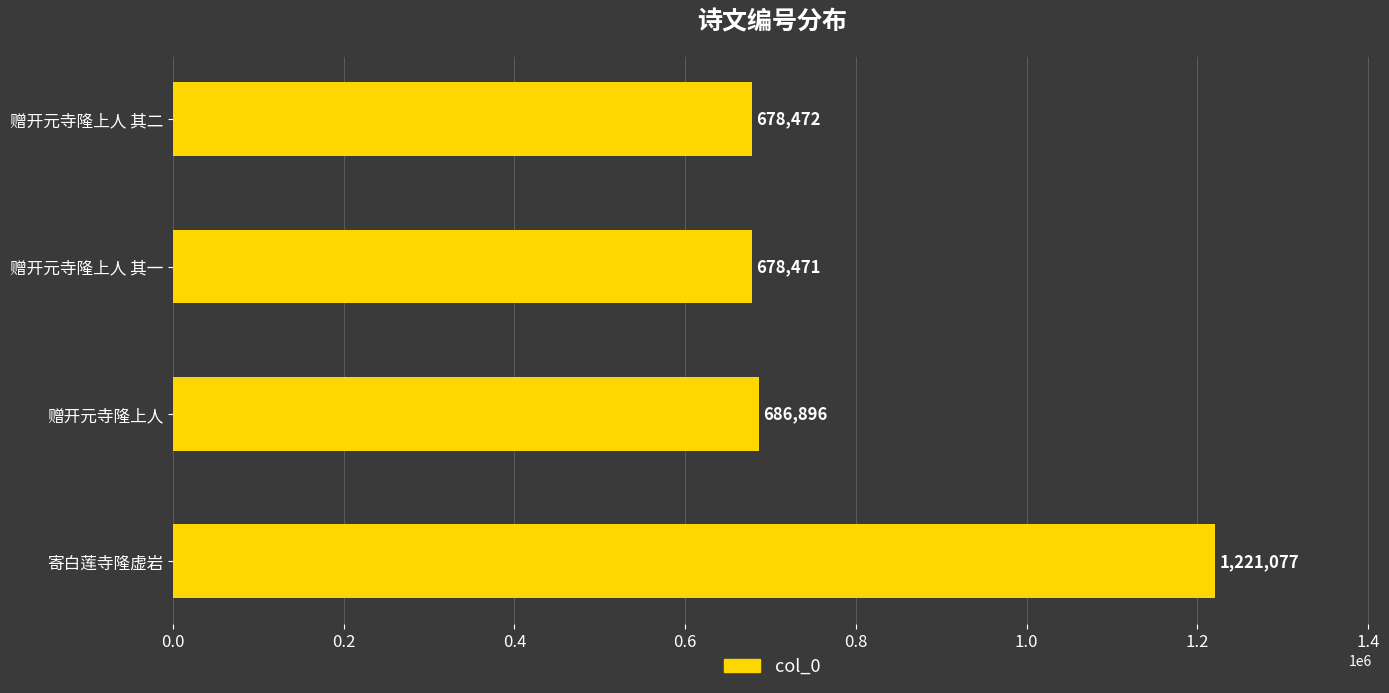

True or false: the data shows 678472 at 赠开元寺隆上人 其二.

True